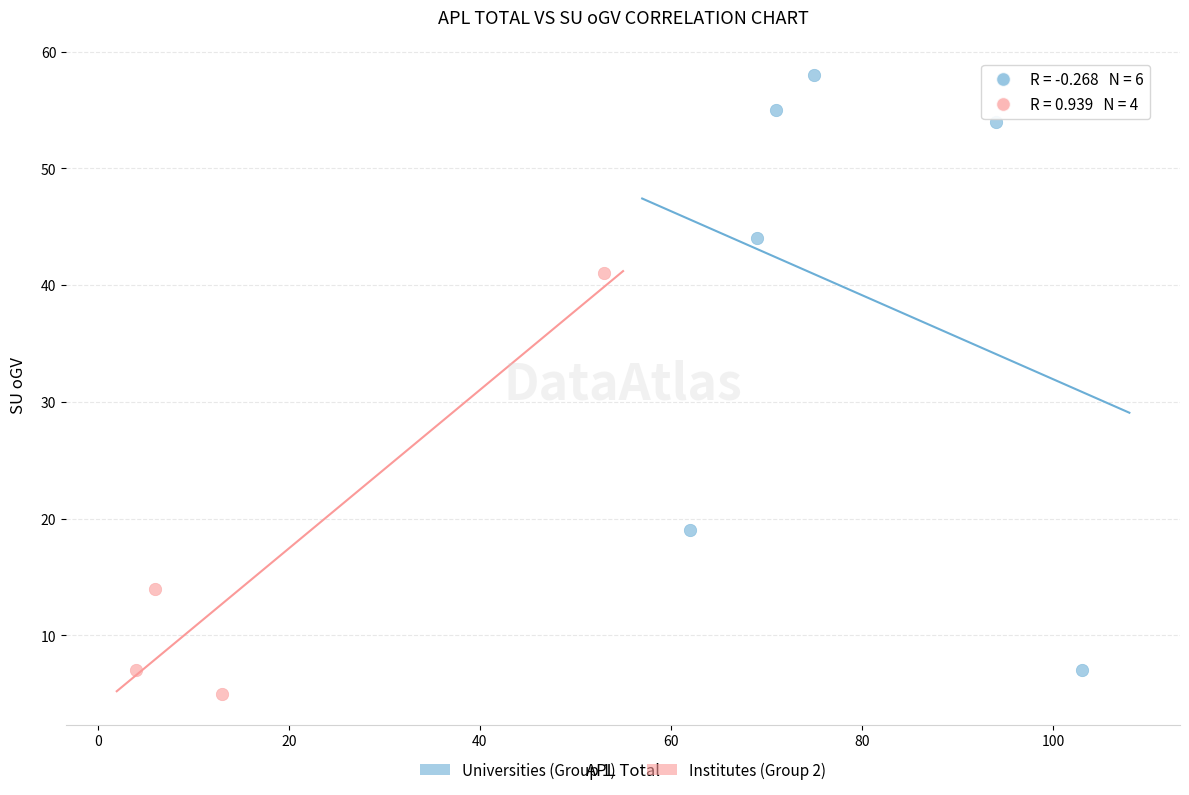

Which series reaches the maximum Y coordinate?

Universities (Group 1)